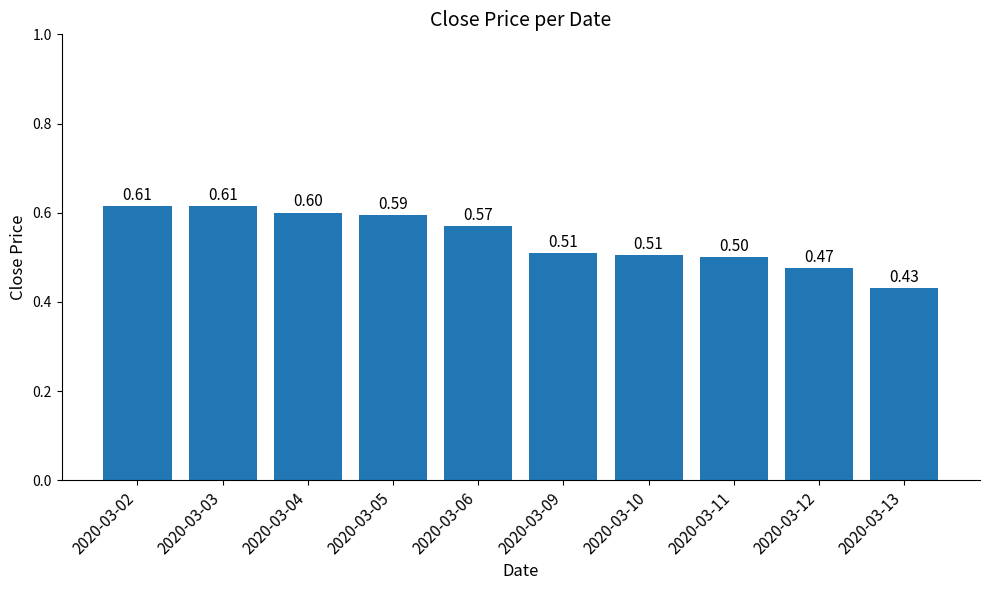

What is the sum of the values at 2020-03-11 and 2020-03-04?

1.1